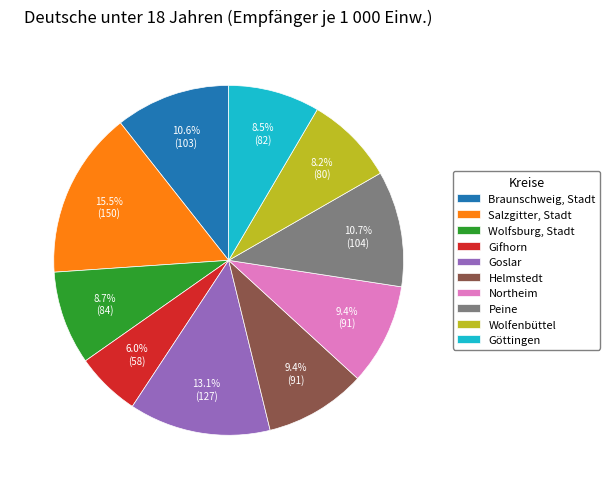

Do Goslar and Helmstedt together represent more than half of the pie?

No